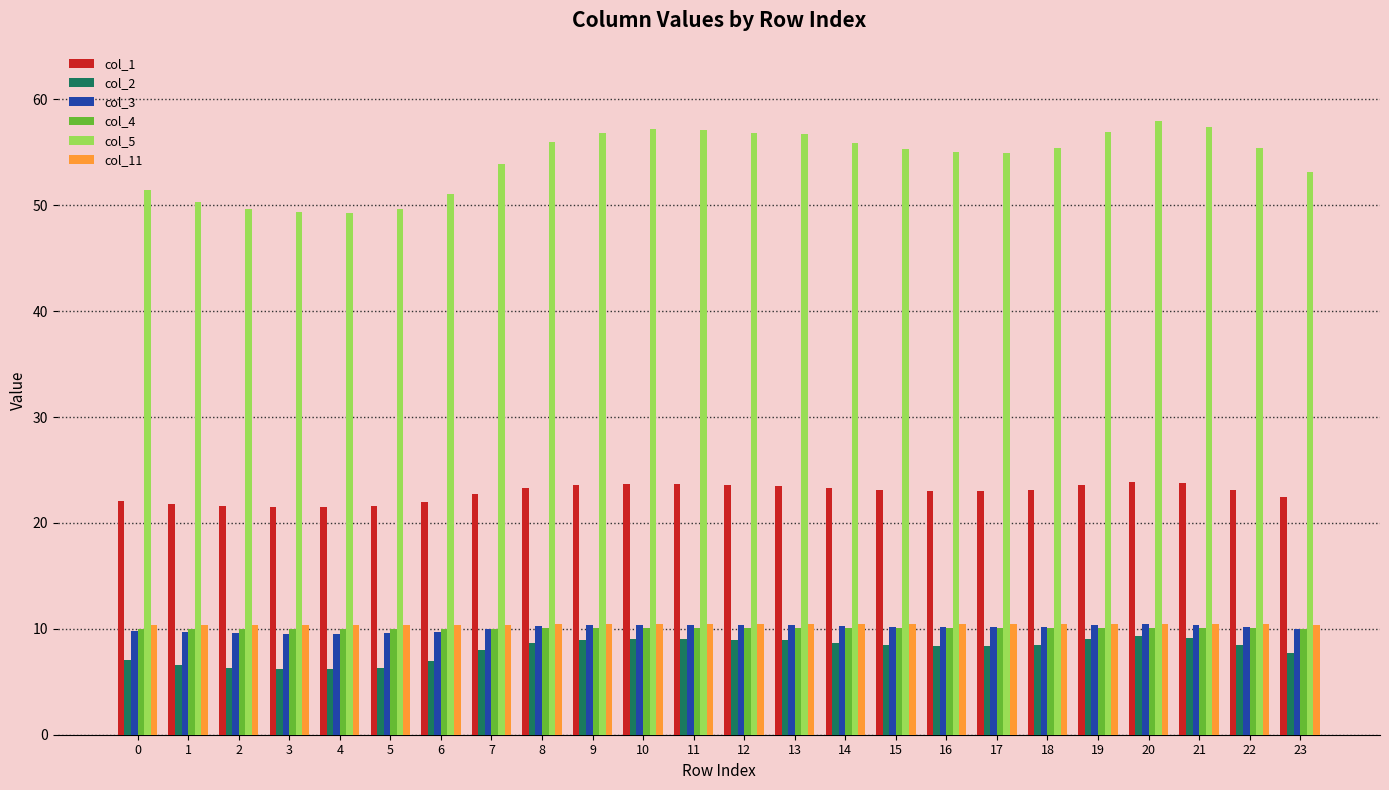

What is the minimum value shown in the chart?

6.2